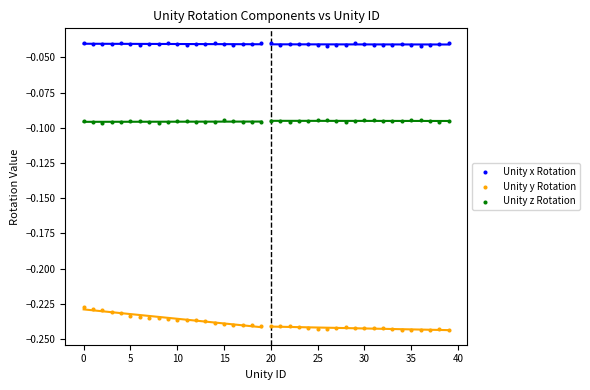

Which series contains the highest Y value?

Unity x Rotation